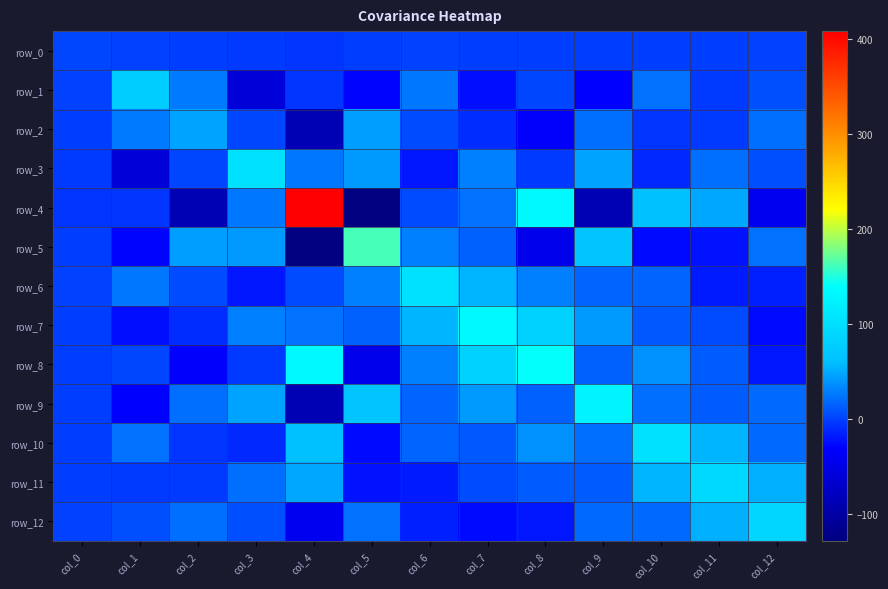

What is the difference between the highest and lowest values at col_3?

162.7